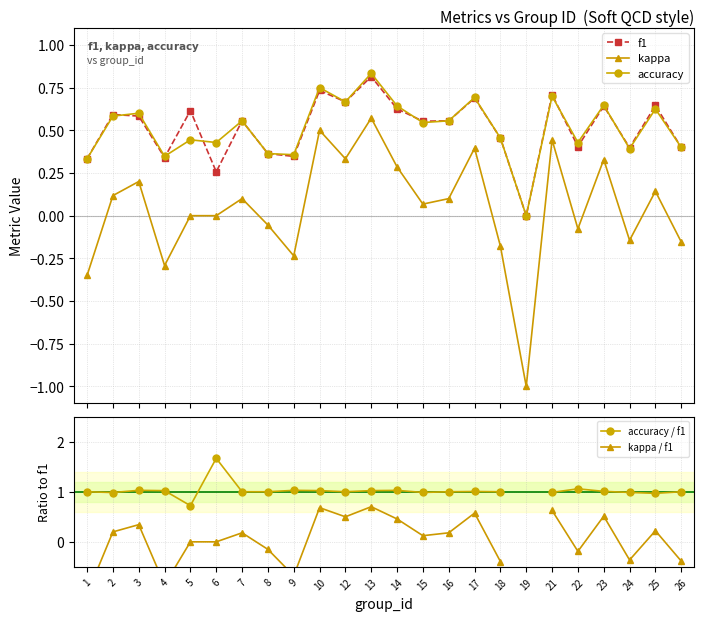

How many values in the accuracy / f1 series are below 1?

6